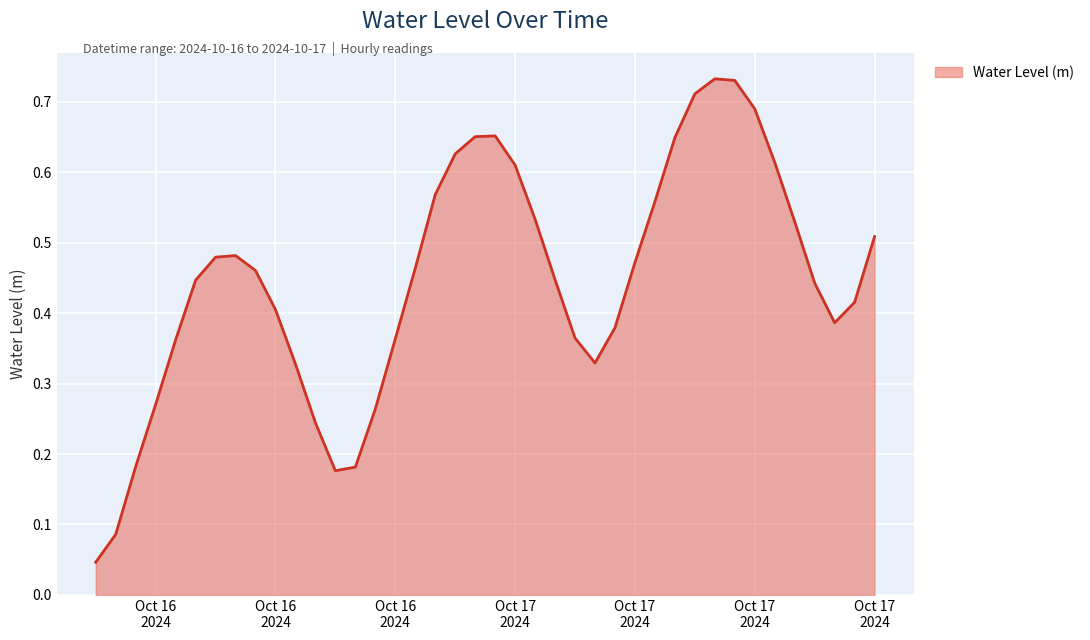

List the labels in order of value, largest first.

2024-10-17 13:00:00, 2024-10-17 14:00:00, 2024-10-17 12:00:00, 2024-10-17 15:00:00, 2024-10-17 02:00:00, 2024-10-17 01:00:00, 2024-10-17 11:00:00, 2024-10-17 00:00:00, 2024-10-17 16:00:00, 2024-10-17 03:00:00, 2024-10-16 23:00:00, 2024-10-17 10:00:00, 2024-10-17 04:00:00, 2024-10-17 17:00:00, 2024-10-17 21:00:00, 2024-10-16 13:00:00, 2024-10-16 12:00:00, 2024-10-17 09:00:00, 2024-10-16 22:00:00, 2024-10-16 14:00:00, 2024-10-17 05:00:00, 2024-10-16 11:00:00, 2024-10-17 18:00:00, 2024-10-17 20:00:00, 2024-10-16 15:00:00, 2024-10-17 19:00:00, 2024-10-17 08:00:00, 2024-10-17 06:00:00, 2024-10-16 21:00:00, 2024-10-16 10:00:00, 2024-10-17 07:00:00, 2024-10-16 16:00:00, 2024-10-16 09:00:00, 2024-10-16 20:00:00, 2024-10-16 17:00:00, 2024-10-16 08:00:00, 2024-10-16 19:00:00, 2024-10-16 18:00:00, 2024-10-16 07:00:00, 2024-10-16 06:00:00